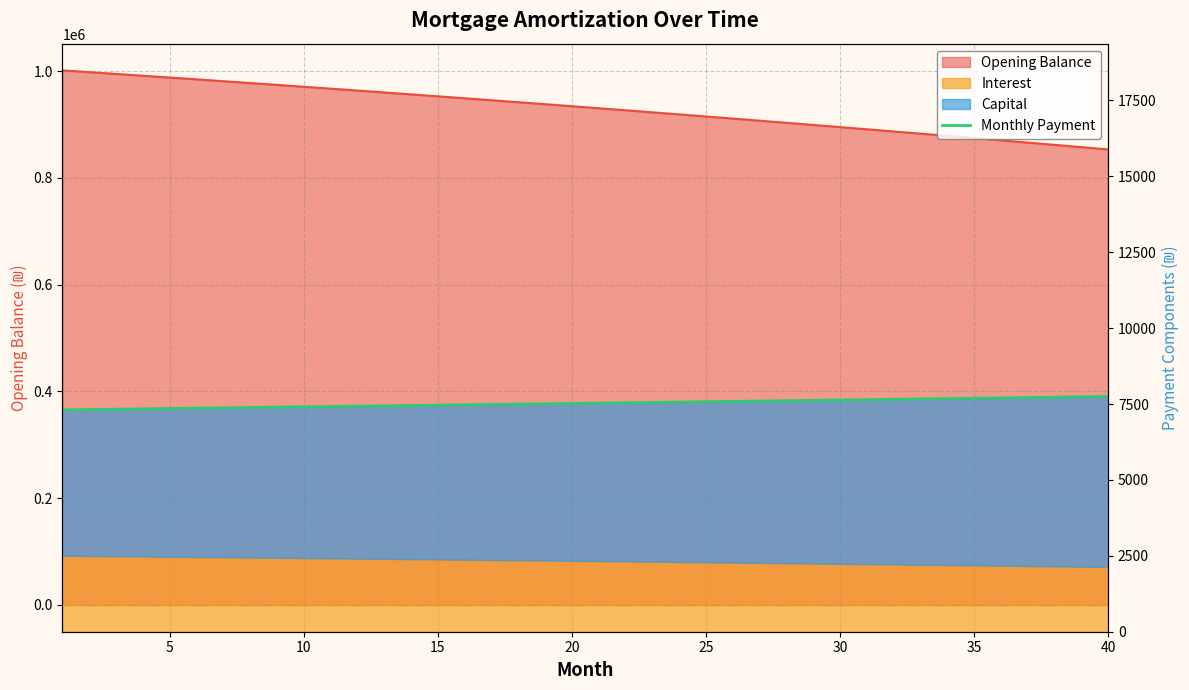

True or false: the data shows 7519.0 at 20.

True